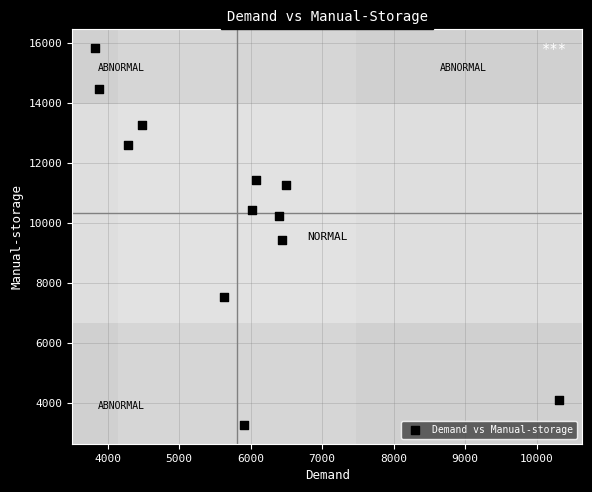

What is the average X value?

5811.9